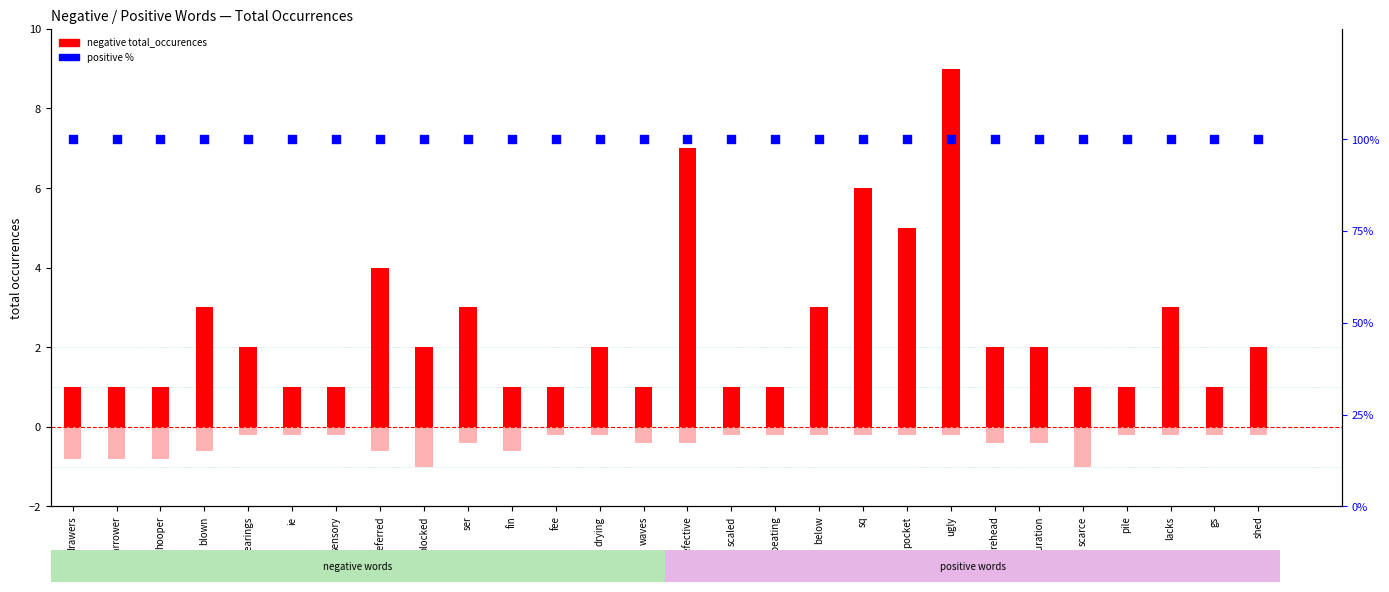

Is the value of negative total_occurences at below greater than the value of positive total_occurences at defective?

Yes